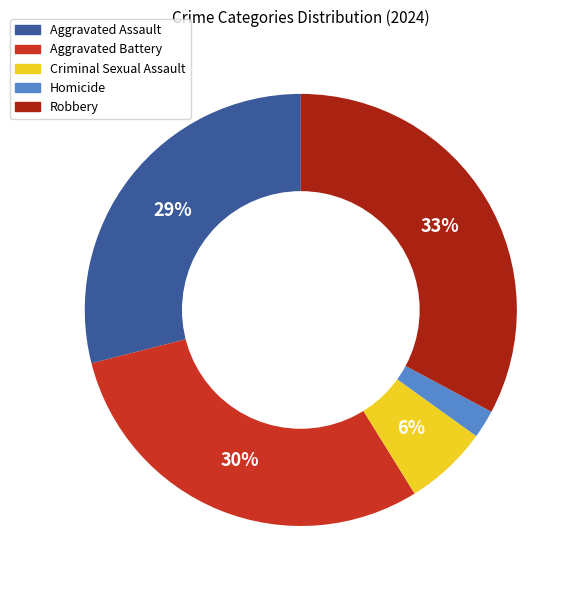

Approximately how many times larger is the value at Homicide compared to Aggravated Assault?

0.1